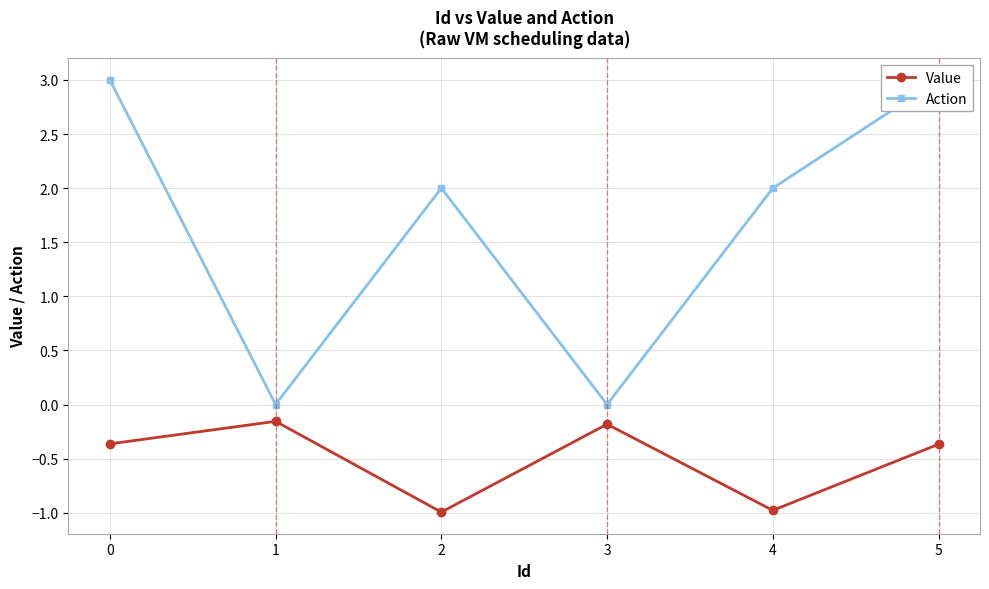

What is the highest value of the Action series?

3.0